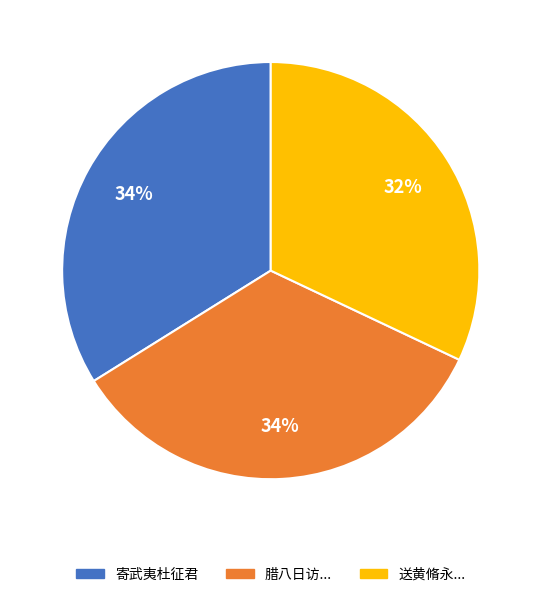

To the nearest percent, what is the average slice percentage?

33%